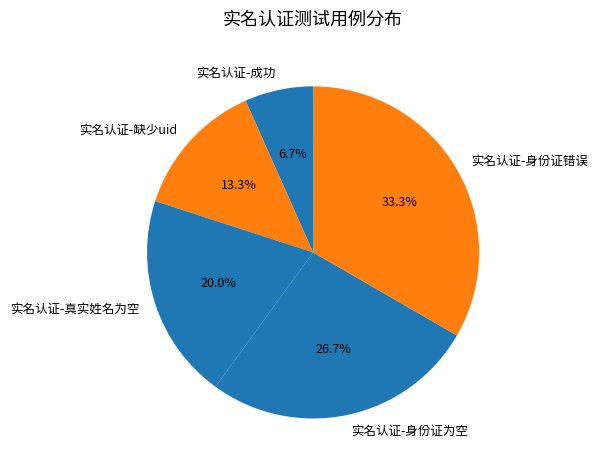

What portion of the pie excludes 实名认证-身份证错误?

66.7%